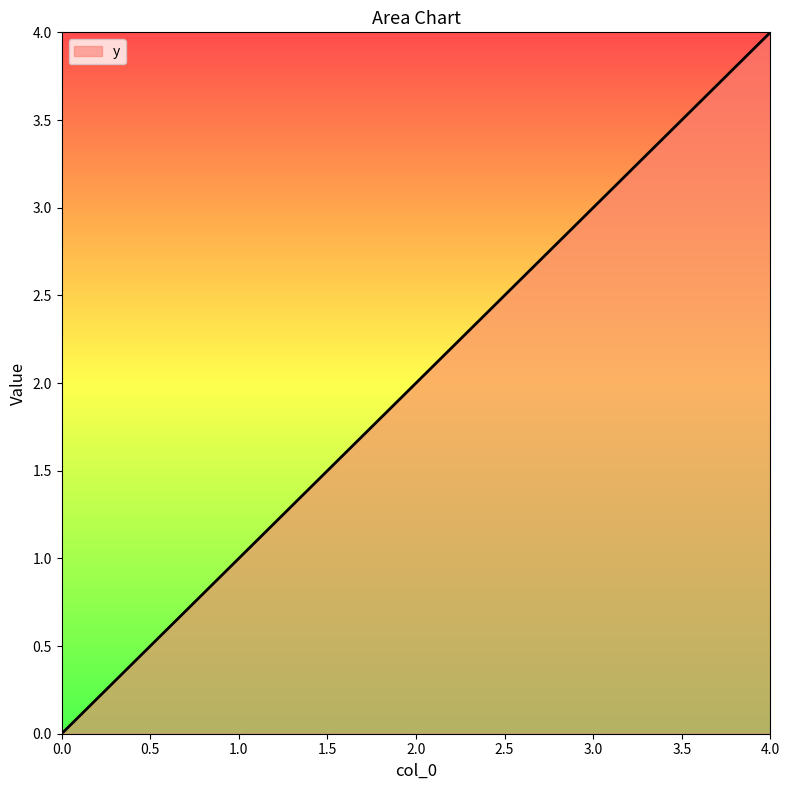

How many values are above zero?

4